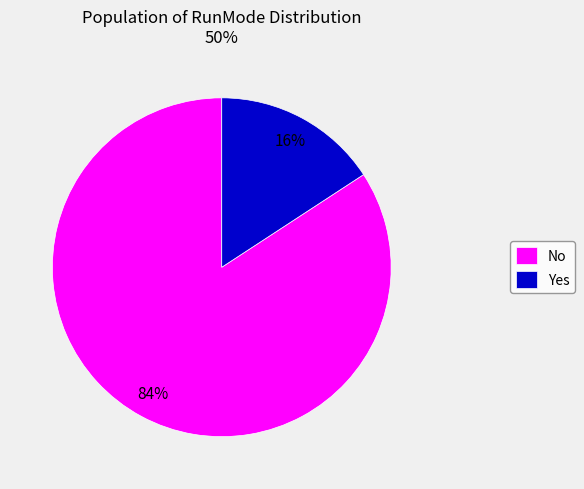

Which category accounts for the majority?

No